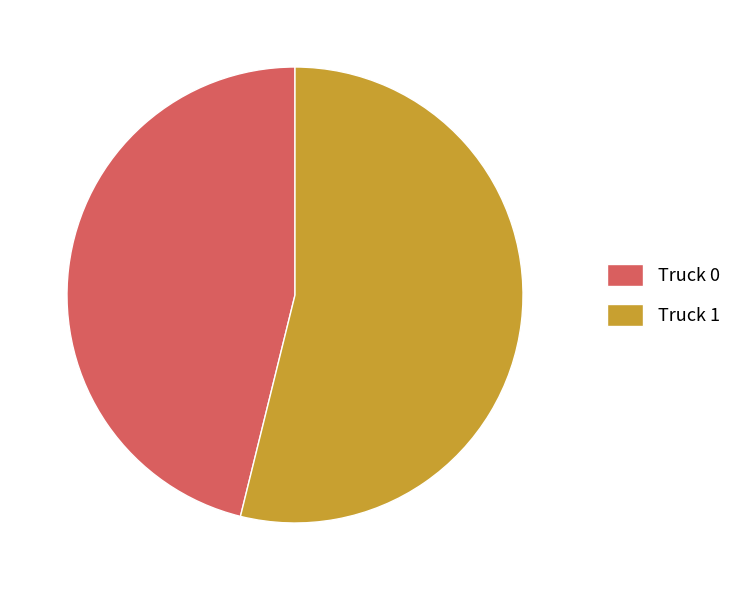

Which has a higher value, Truck 0 or Truck 1?

Truck 1